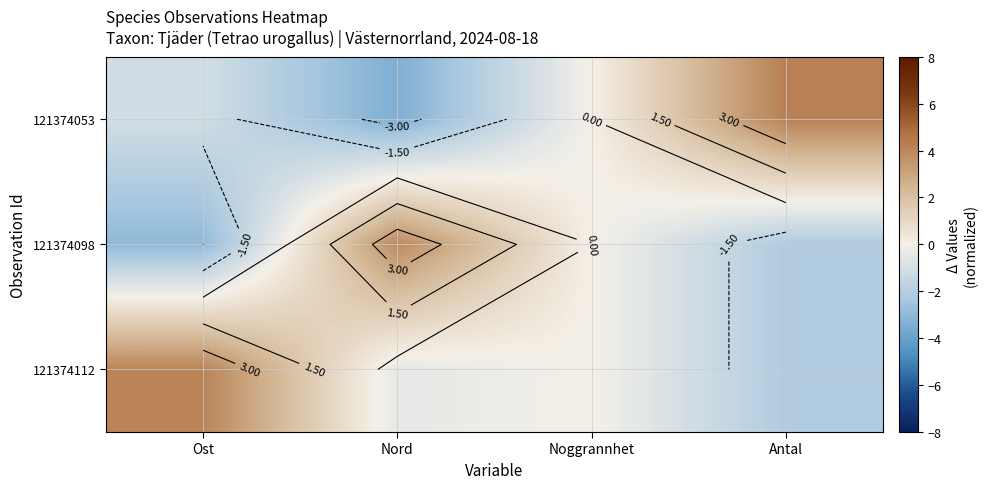

What is the maximum value for 121374112?

4.1